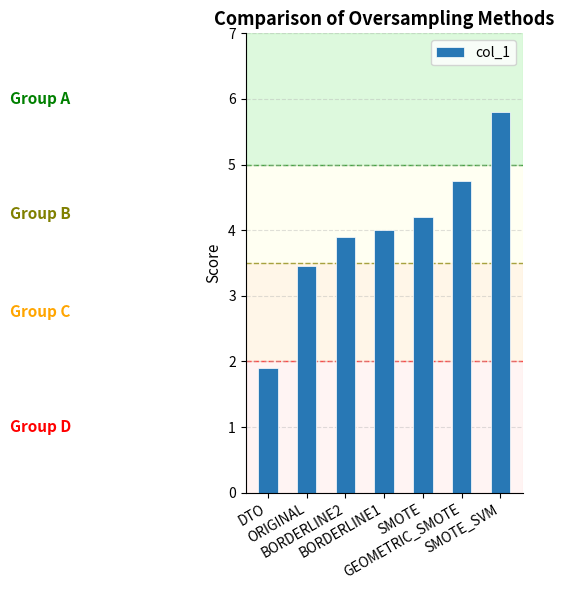

List the labels in order of value, smallest first.

DTO, ORIGINAL, BORDERLINE2, BORDERLINE1, SMOTE, GEOMETRIC_SMOTE, SMOTE_SVM